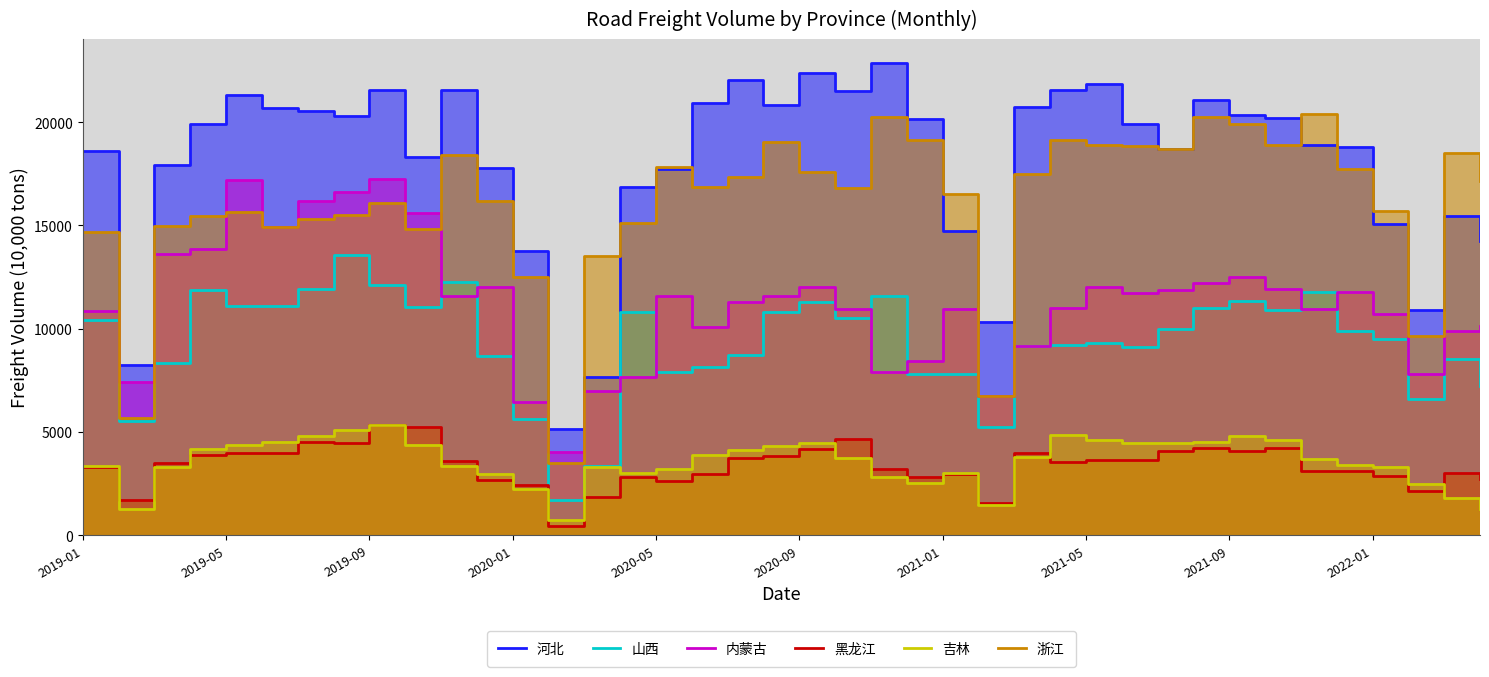

True or false: 浙江 and 黑龙江 intersect in this chart.

False